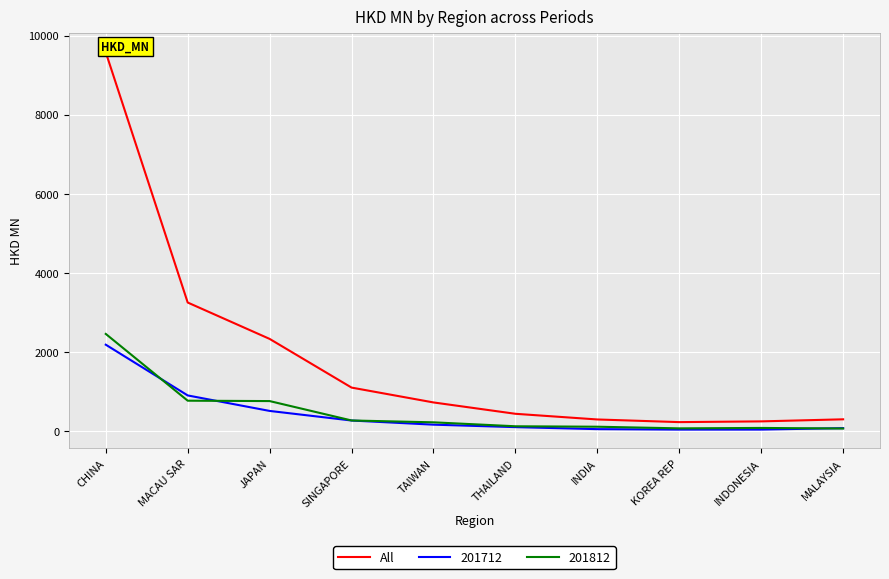

True or false: there are more than 0 points higher than both neighbors.

False